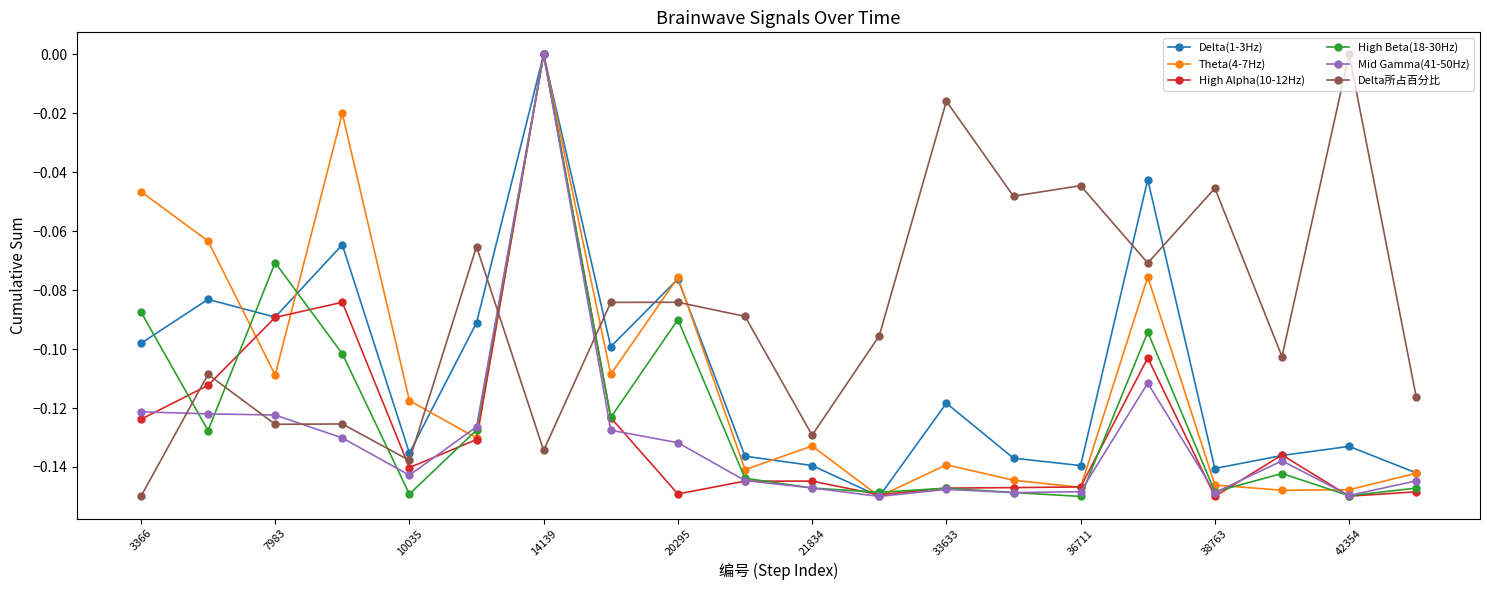

Which series ends up on top after the final intersection of Delta(1-3Hz) and High Alpha(10-12Hz)?

Delta(1-3Hz)